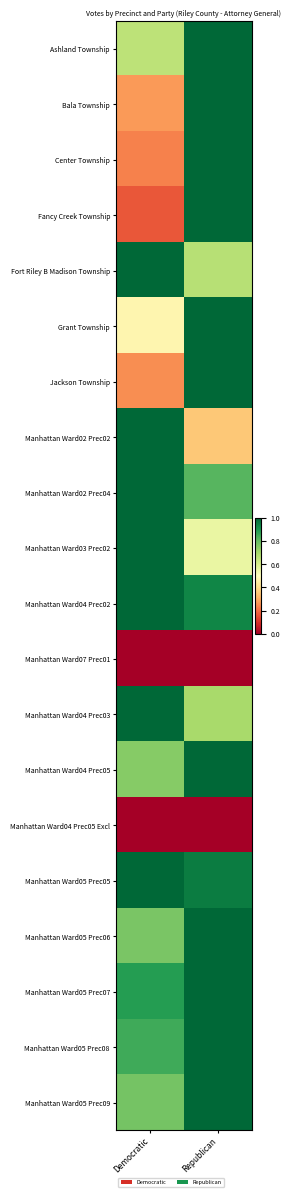

Reading left to right, list all the values displayed in this chart.

Ashland Township: Democratic=0.7	Republican=1.0
Bala Township: Democratic=0.3	Republican=1.0
Center Township: Democratic=0.2	Republican=1.0
Fancy Creek Township: Democratic=0.2	Republican=1.0
Fort Riley B Madison Township: Democratic=1.0	Republican=0.7
Grant Township: Democratic=0.5	Republican=1.0
Jackson Township: Democratic=0.3	Republican=1.0
Manhattan Ward02 Prec02: Democratic=1.0	Republican=0.4
Manhattan Ward02 Prec04: Democratic=1.0	Republican=0.8
Manhattan Ward03 Prec02: Democratic=1.0	Republican=0.6
Manhattan Ward04 Prec02: Democratic=1.0	Republican=0.9
Manhattan Ward07 Prec01: Democratic=0.0	Republican=0.0
Manhattan Ward04 Prec03: Democratic=1.0	Republican=0.7
Manhattan Ward04 Prec05: Democratic=0.7	Republican=1.0
Manhattan Ward04 Prec05 Excl: Democratic=0.0	Republican=0.0
Manhattan Ward05 Prec05: Democratic=1.0	Republican=1.0
Manhattan Ward05 Prec06: Democratic=0.8	Republican=1.0
Manhattan Ward05 Prec07: Democratic=0.9	Republican=1.0
Manhattan Ward05 Prec08: Democratic=0.9	Republican=1.0
Manhattan Ward05 Prec09: Democratic=0.8	Republican=1.0